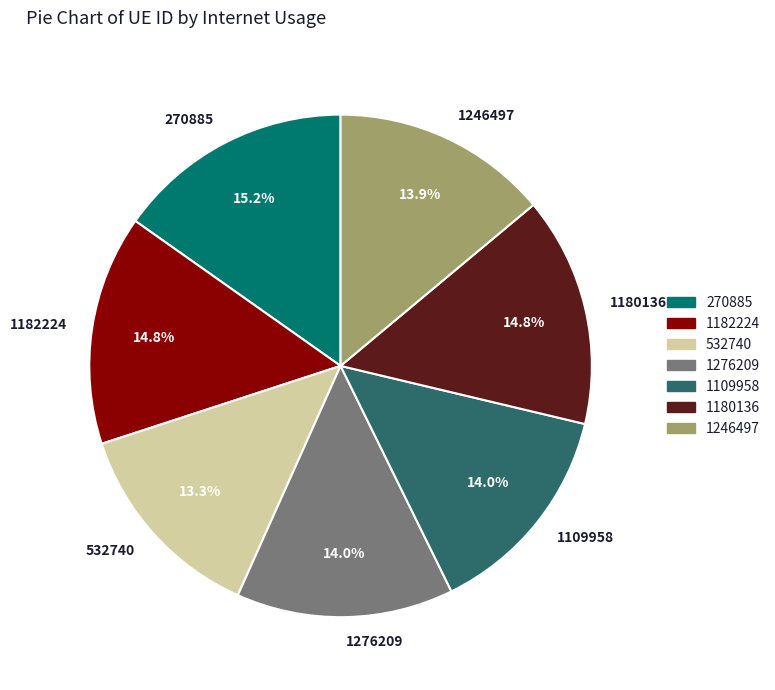

What portion of the pie excludes 1276209?

86.0%